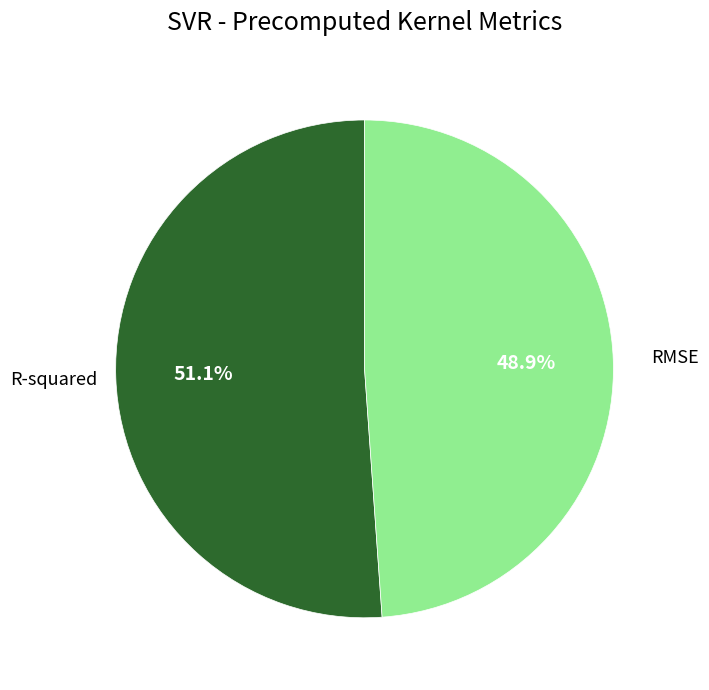

Is there any slice that represents more than half of the pie?

Yes